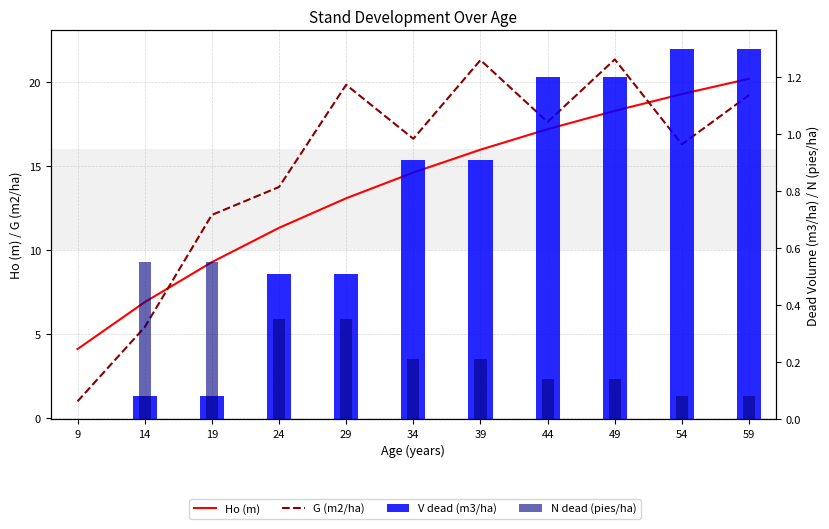

What is the sum of all G (m2/ha) values?

164.4